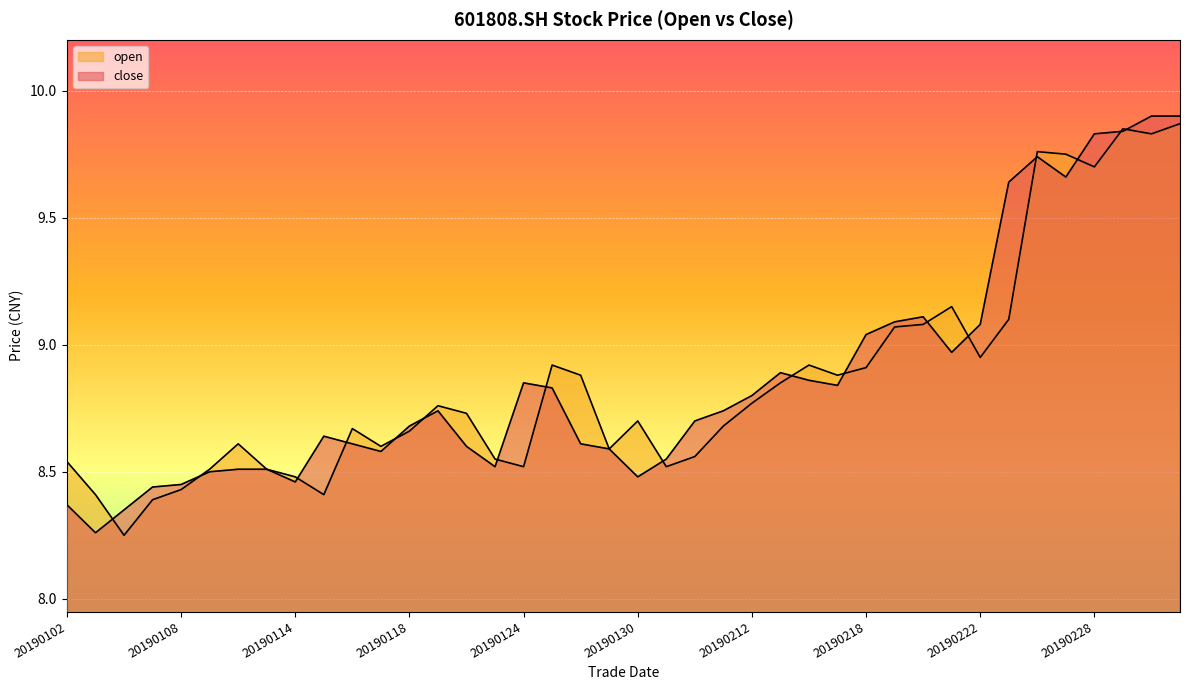

True or false: close and open intersect in this chart.

True